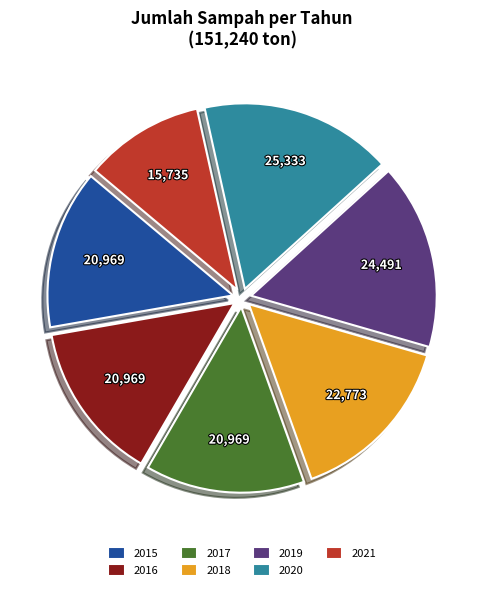

Does 2021 account for over 50% of the chart?

No